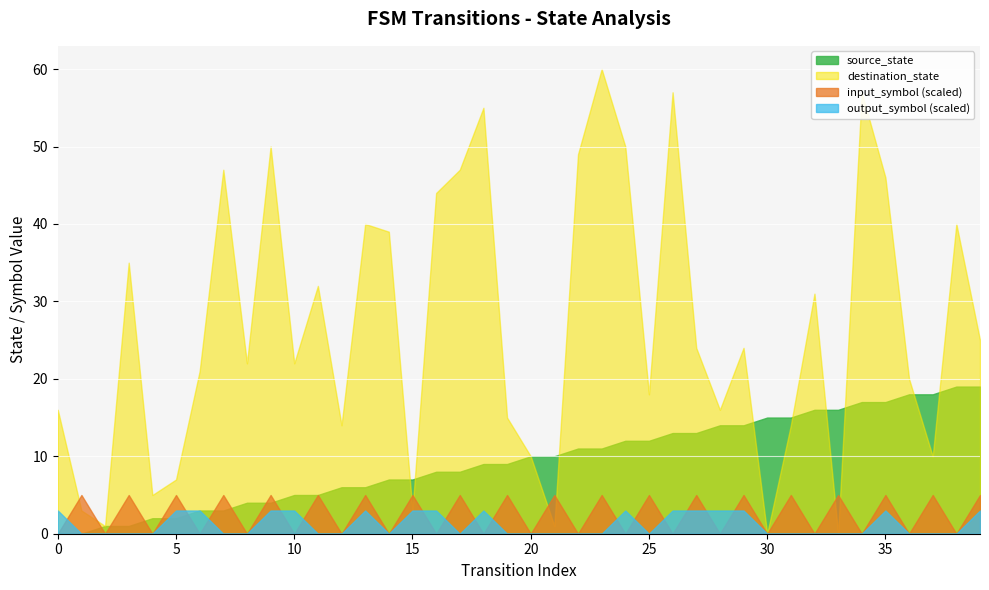

How many intersections are there between source_state and destination_state?

9